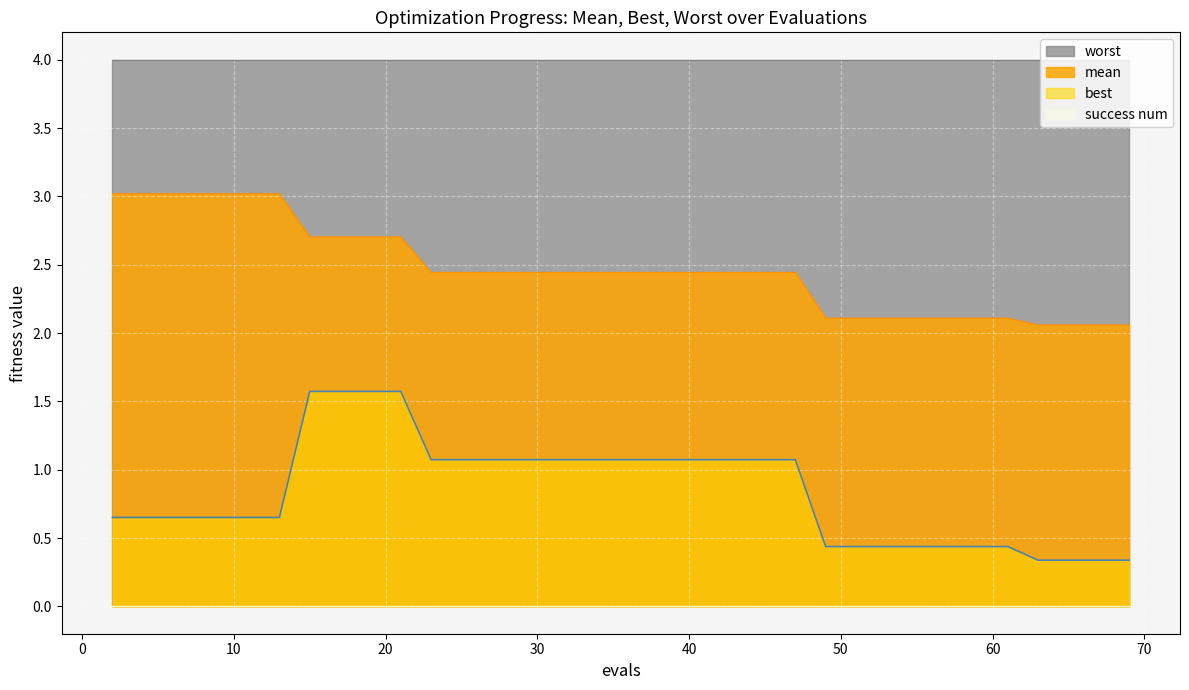

What is the highest value of the best series?

1.6